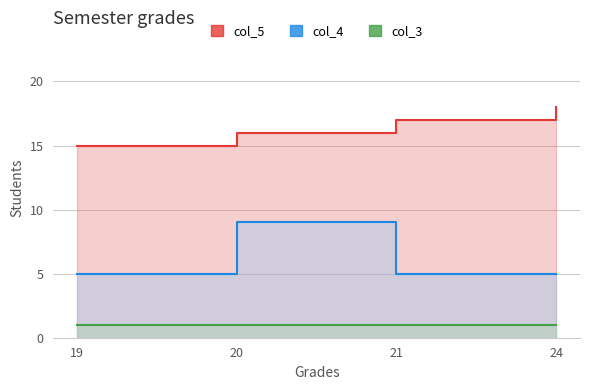

What is the maximum value shown in the chart?

18